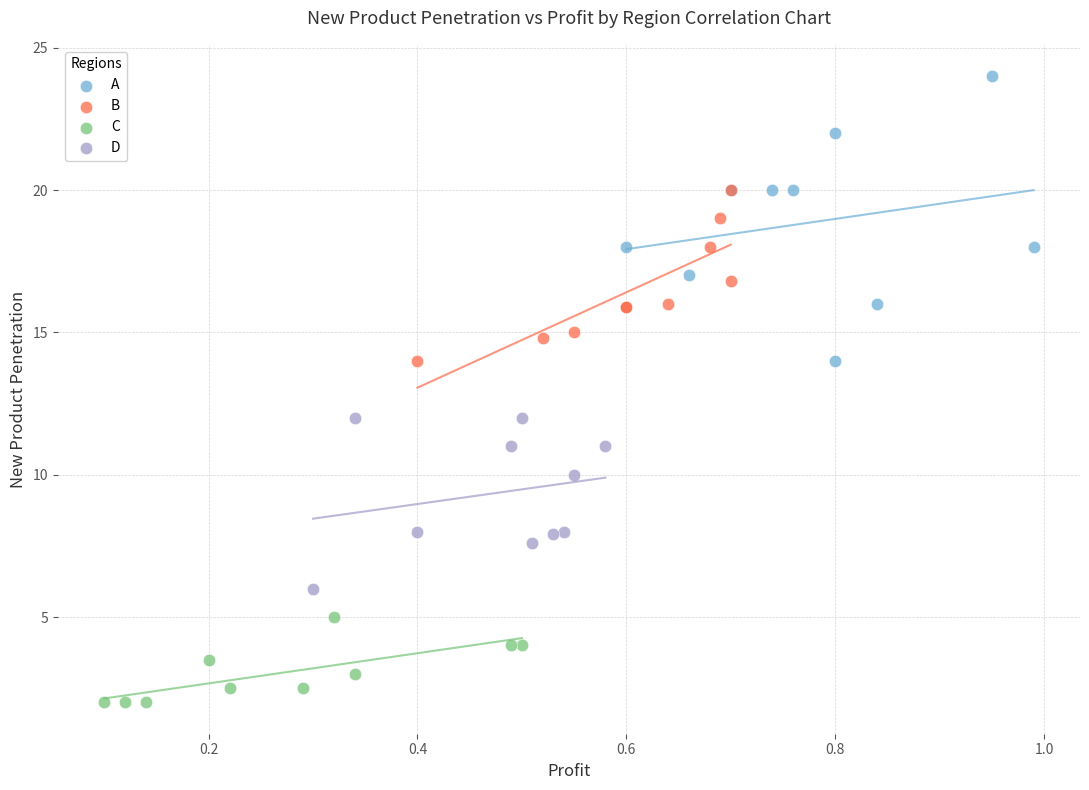

Which series reaches the minimum Y coordinate?

C